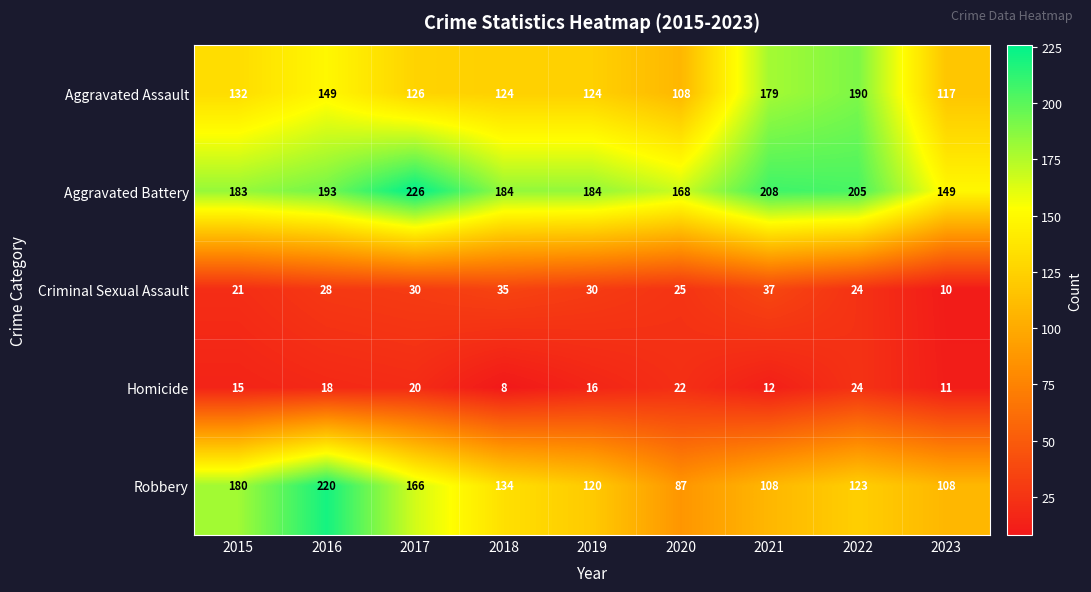

What is the minimum value for Aggravated Battery?

149